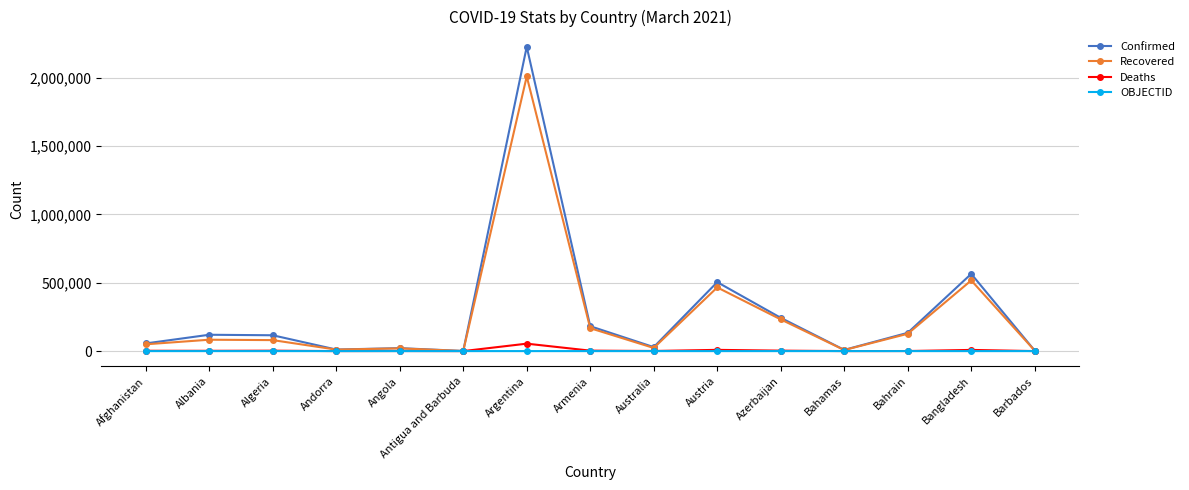

Which label corresponds to the largest value in the chart?

Argentina